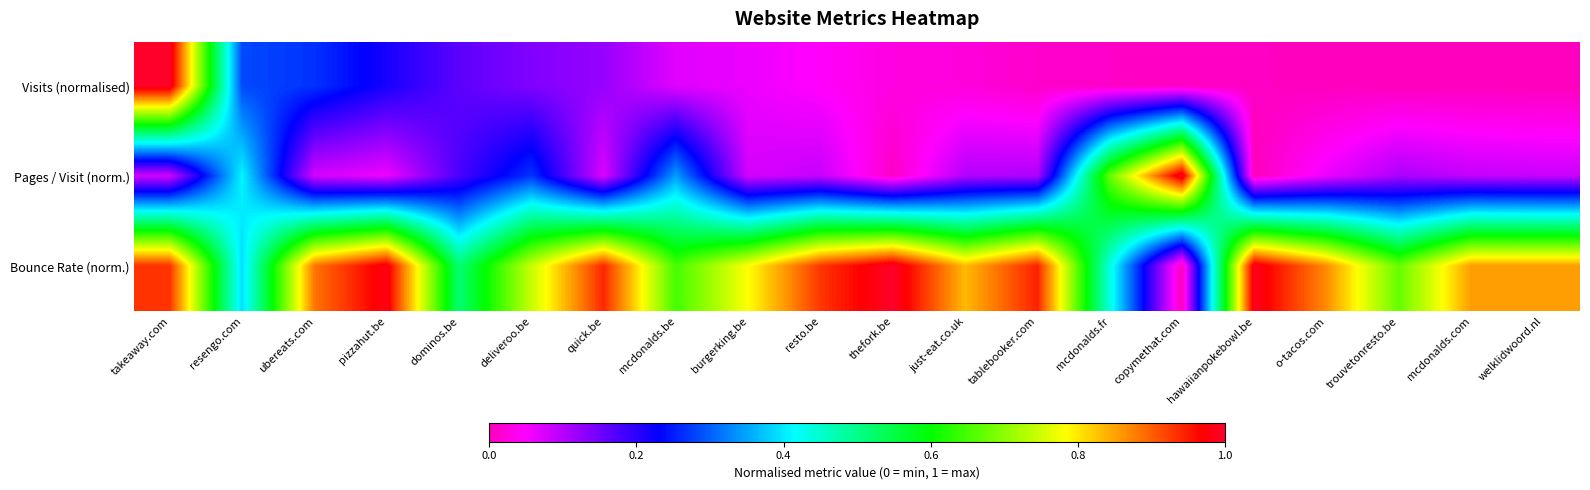

What is the greatest value displayed?

1.0